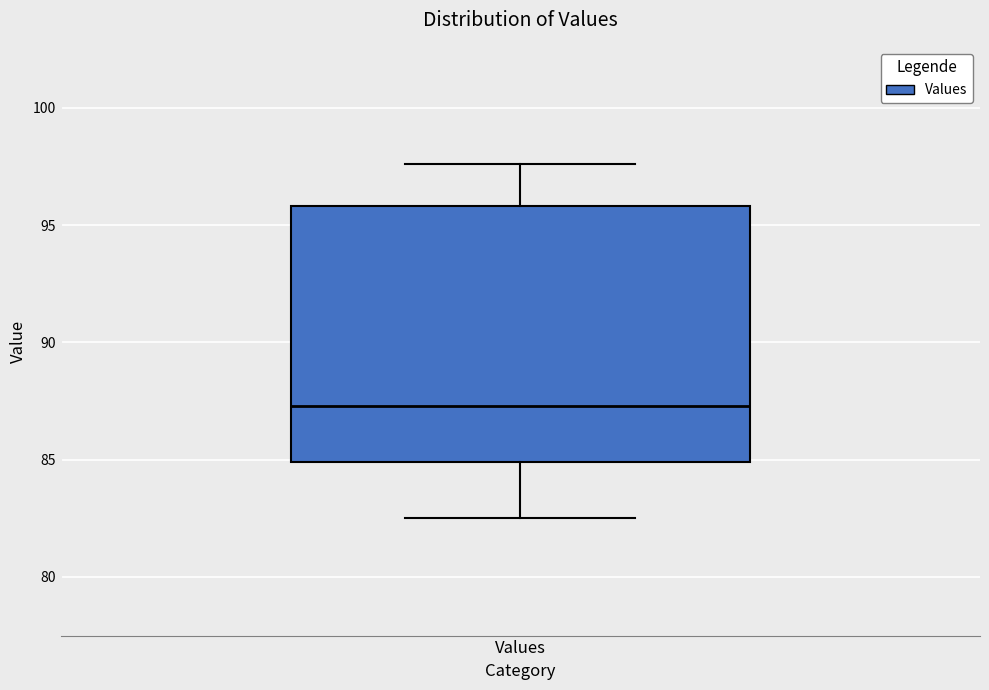

Read this box plot against the y-axis: the position of the median line, the range covered by the box, and the ends of both whiskers. The values are not printed on the chart, so give them approximately, as read against the axis.

median 87.5, box 85.0 to 96.0, whiskers 82.5 to 97.5